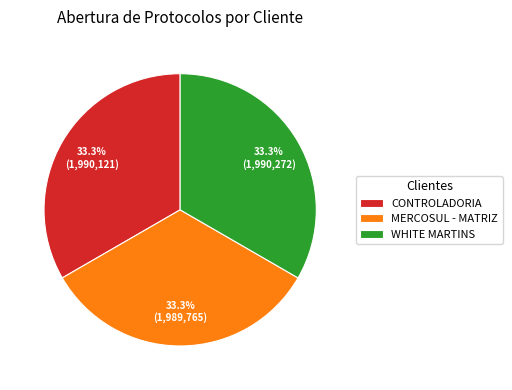

Is it true that CONTROLADORIA is 33% of the pie?

True